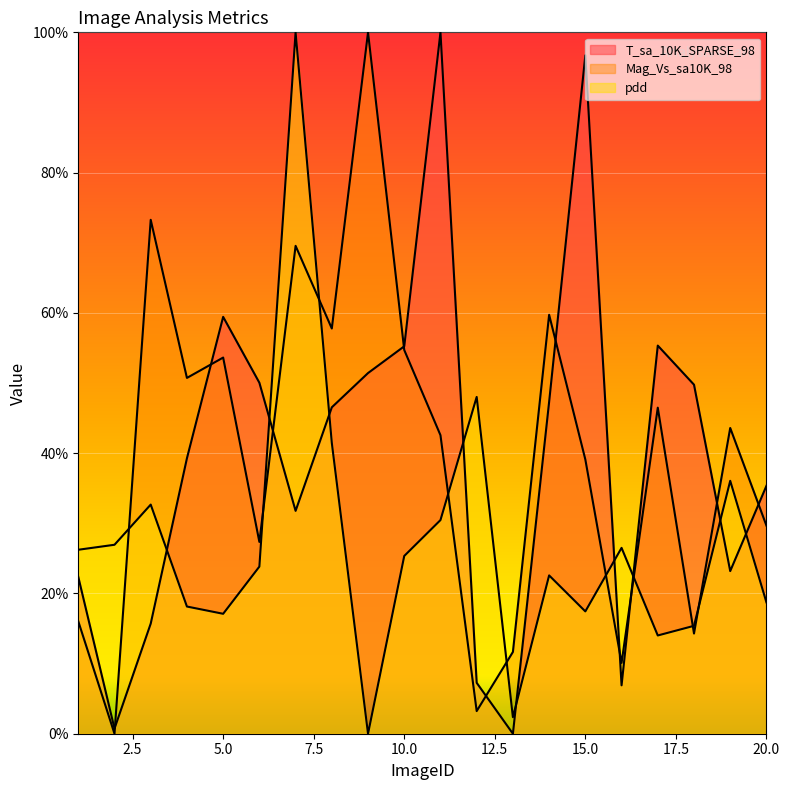

How many positive values does the Mag_Vs_sa10K_98 series have?

19